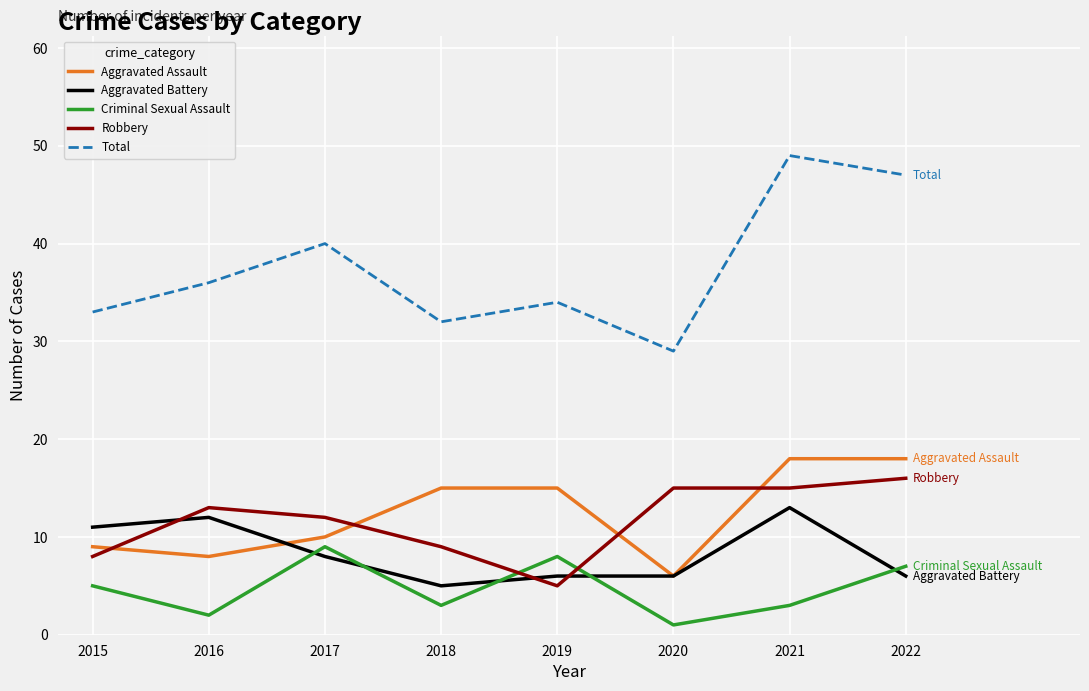

Where is the first local minimum for Total?

2018